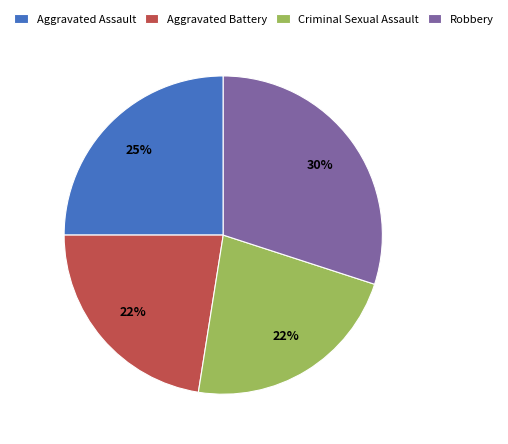

Is the sum of Aggravated Assault and Robbery greater than half?

Yes